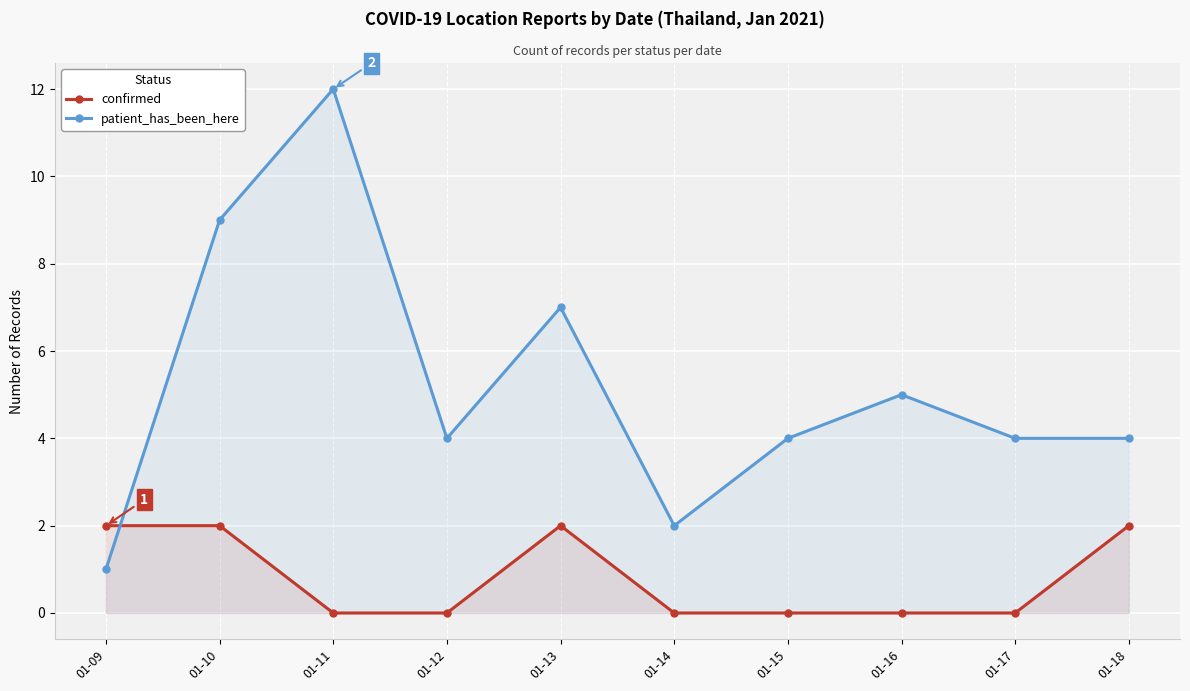

How many lines are shown in the chart?

2